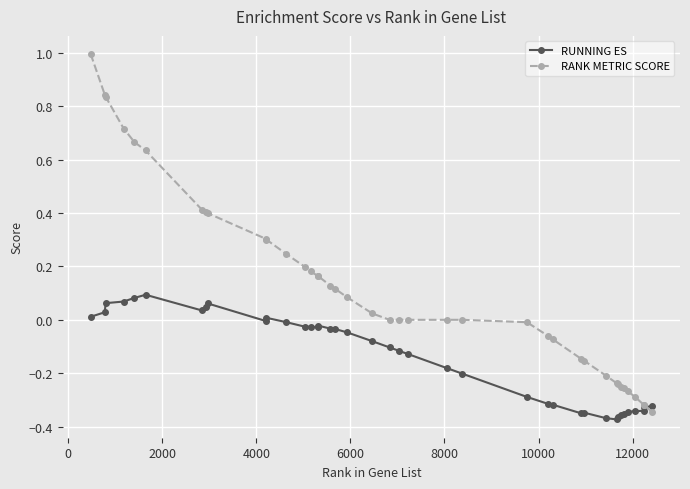

Which series has the largest range (max minus min)?

RANK METRIC SCORE